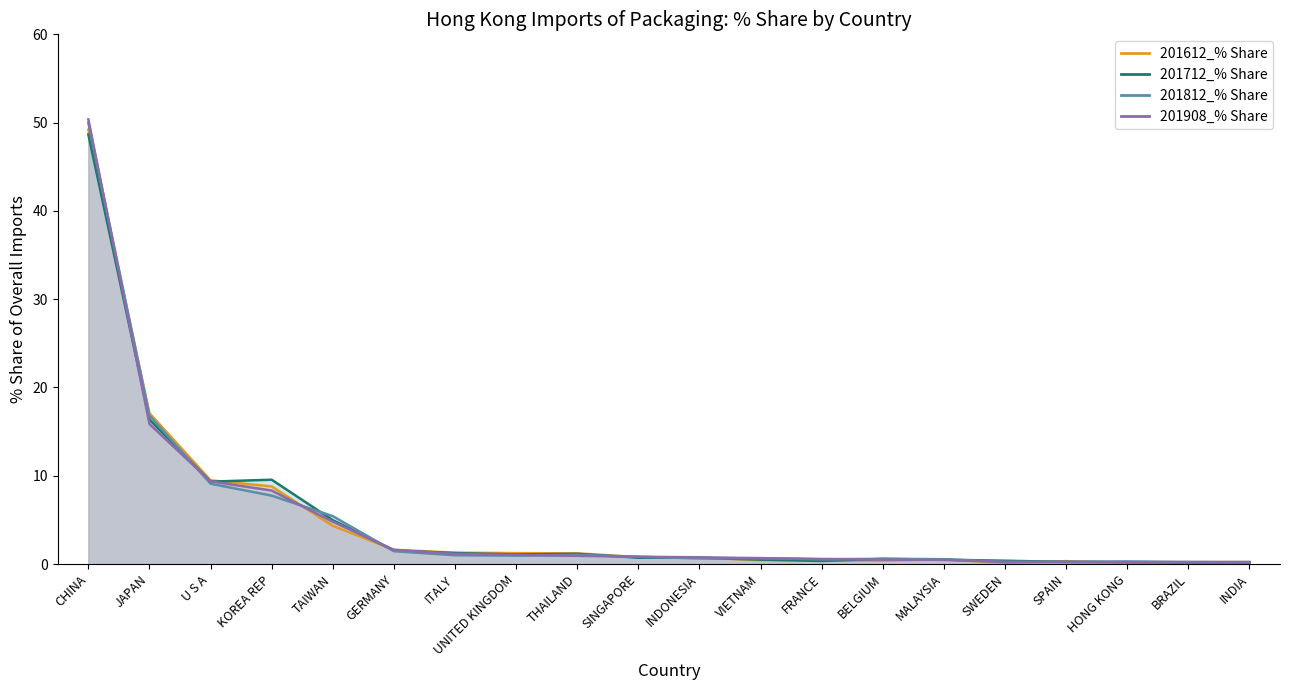

Reading left to right, extract all data points from this chart.

201612_% Share line: CHINA=49.2	JAPAN=17.1	U S A=9.5	KOREA REP=8.8	TAIWAN=4.3	GERMANY=1.6	ITALY=1.3	UNITED KINGDOM=1.2	THAILAND=1.2	SINGAPORE=0.8	INDONESIA=0.7	VIETNAM=0.4	FRANCE=0.4	BELGIUM=0.4	MALAYSIA=0.5	SWEDEN=0.1	SPAIN=0.3	HONG KONG=0.1	BRAZIL=0.2	INDIA=0.2
201712_% Share line: CHINA=48.7	JAPAN=16.4	U S A=9.3	KOREA REP=9.6	TAIWAN=5.0	GERMANY=1.5	ITALY=1.2	UNITED KINGDOM=1.1	THAILAND=1.2	SINGAPORE=0.7	INDONESIA=0.7	VIETNAM=0.5	FRANCE=0.3	BELGIUM=0.6	MALAYSIA=0.5	SWEDEN=0.4	SPAIN=0.2	HONG KONG=0.2	BRAZIL=0.2	INDIA=0.2
201812_% Share line: CHINA=50.0	JAPAN=16.8	U S A=9.1	KOREA REP=7.7	TAIWAN=5.4	GERMANY=1.5	ITALY=1.0	UNITED KINGDOM=0.9	THAILAND=1.0	SINGAPORE=0.8	INDONESIA=0.6	VIETNAM=0.7	FRANCE=0.5	BELGIUM=0.6	MALAYSIA=0.5	SWEDEN=0.2	SPAIN=0.2	HONG KONG=0.3	BRAZIL=0.2	INDIA=0.2
201908_% Share line: CHINA=50.4	JAPAN=15.9	U S A=9.4	KOREA REP=8.3	TAIWAN=4.8	GERMANY=1.6	ITALY=1.2	UNITED KINGDOM=1.0	THAILAND=0.9	SINGAPORE=0.8	INDONESIA=0.8	VIETNAM=0.7	FRANCE=0.6	BELGIUM=0.5	MALAYSIA=0.5	SWEDEN=0.2	SPAIN=0.2	HONG KONG=0.2	BRAZIL=0.2	INDIA=0.2